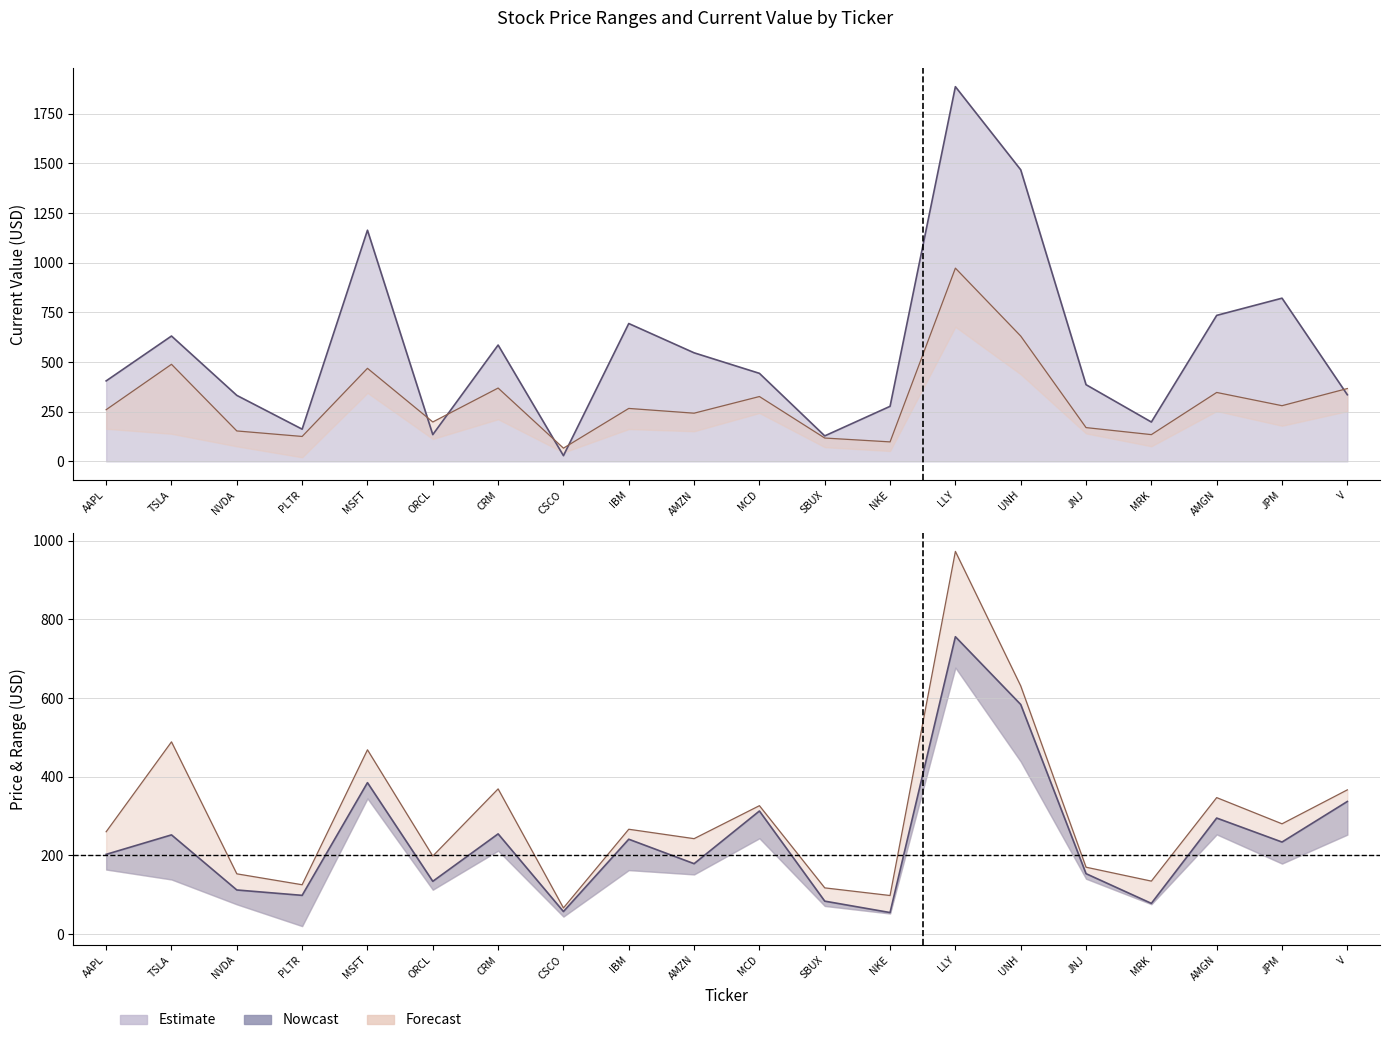

How many data points does each series have?

20